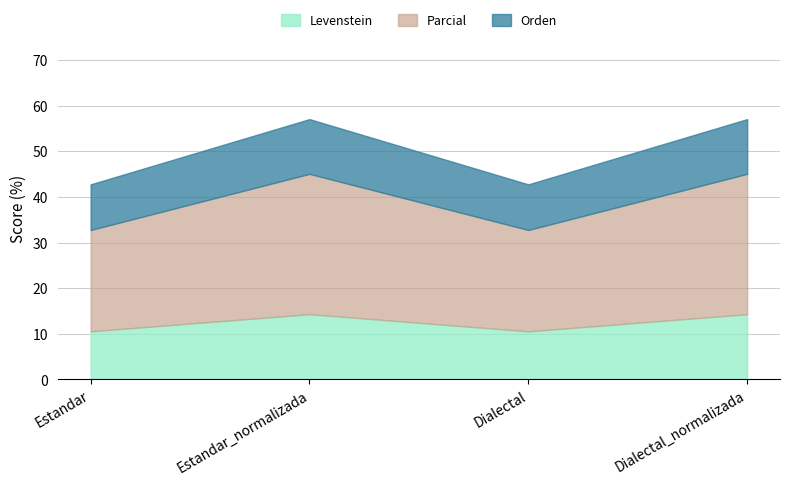

What is the approximate value of Parcial at Estandar?

22.2